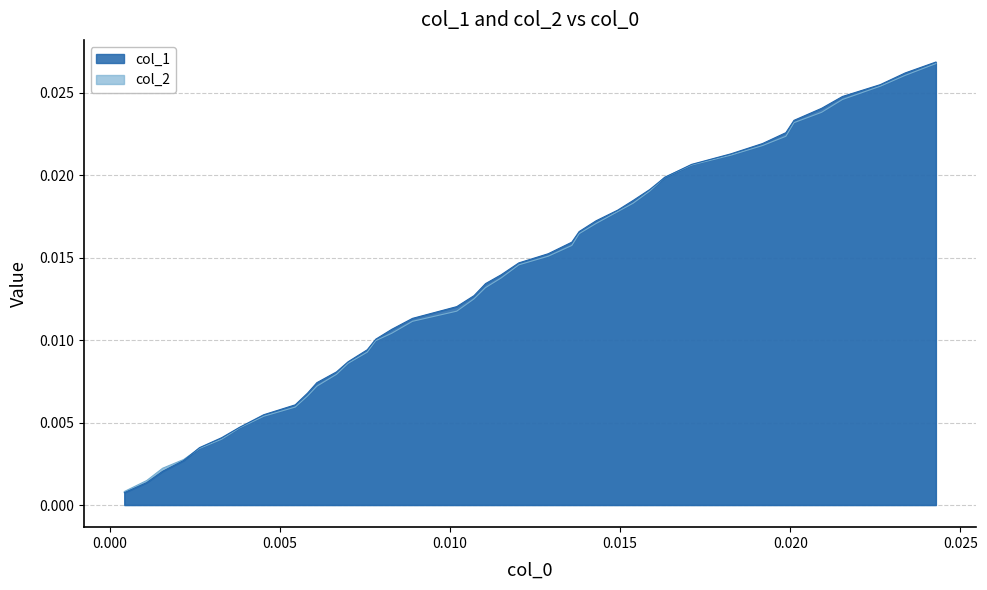

How many intersections are there between col_1 and col_2?

3